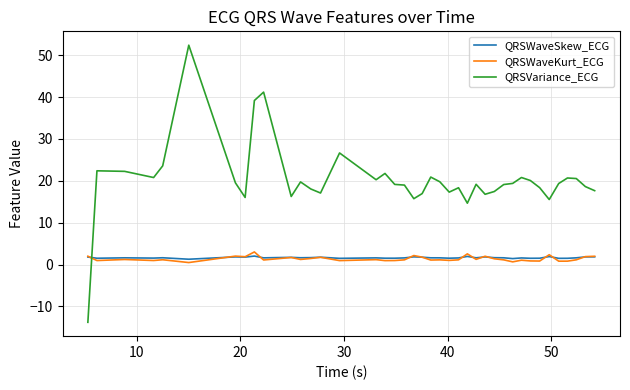

How many series are shown in this chart?

3